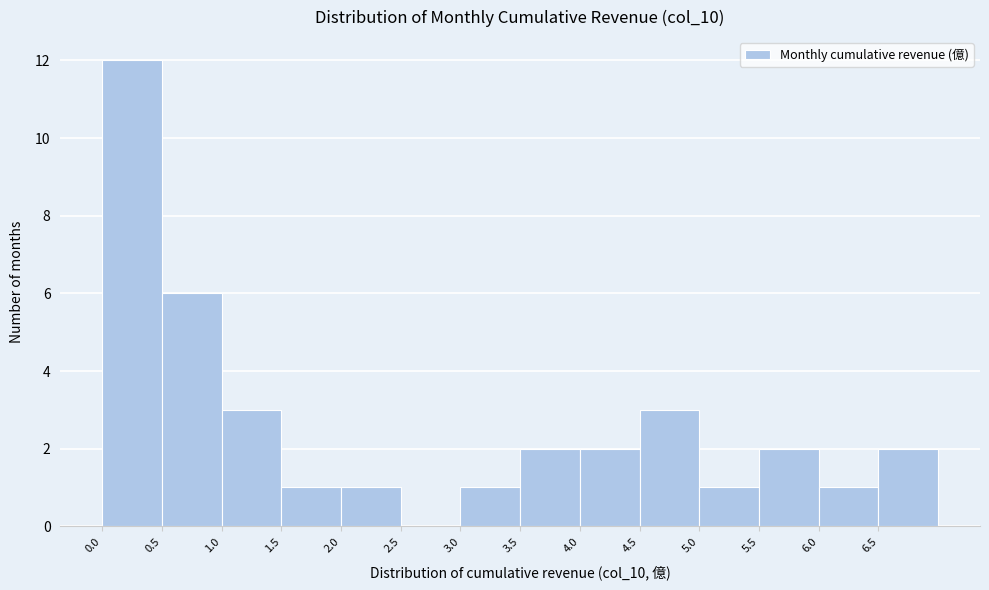

What is the height of the bar covering 3.0 to 3.5 on the x-axis? The values are not printed on the chart, so give them approximately, as read against the axis.

1